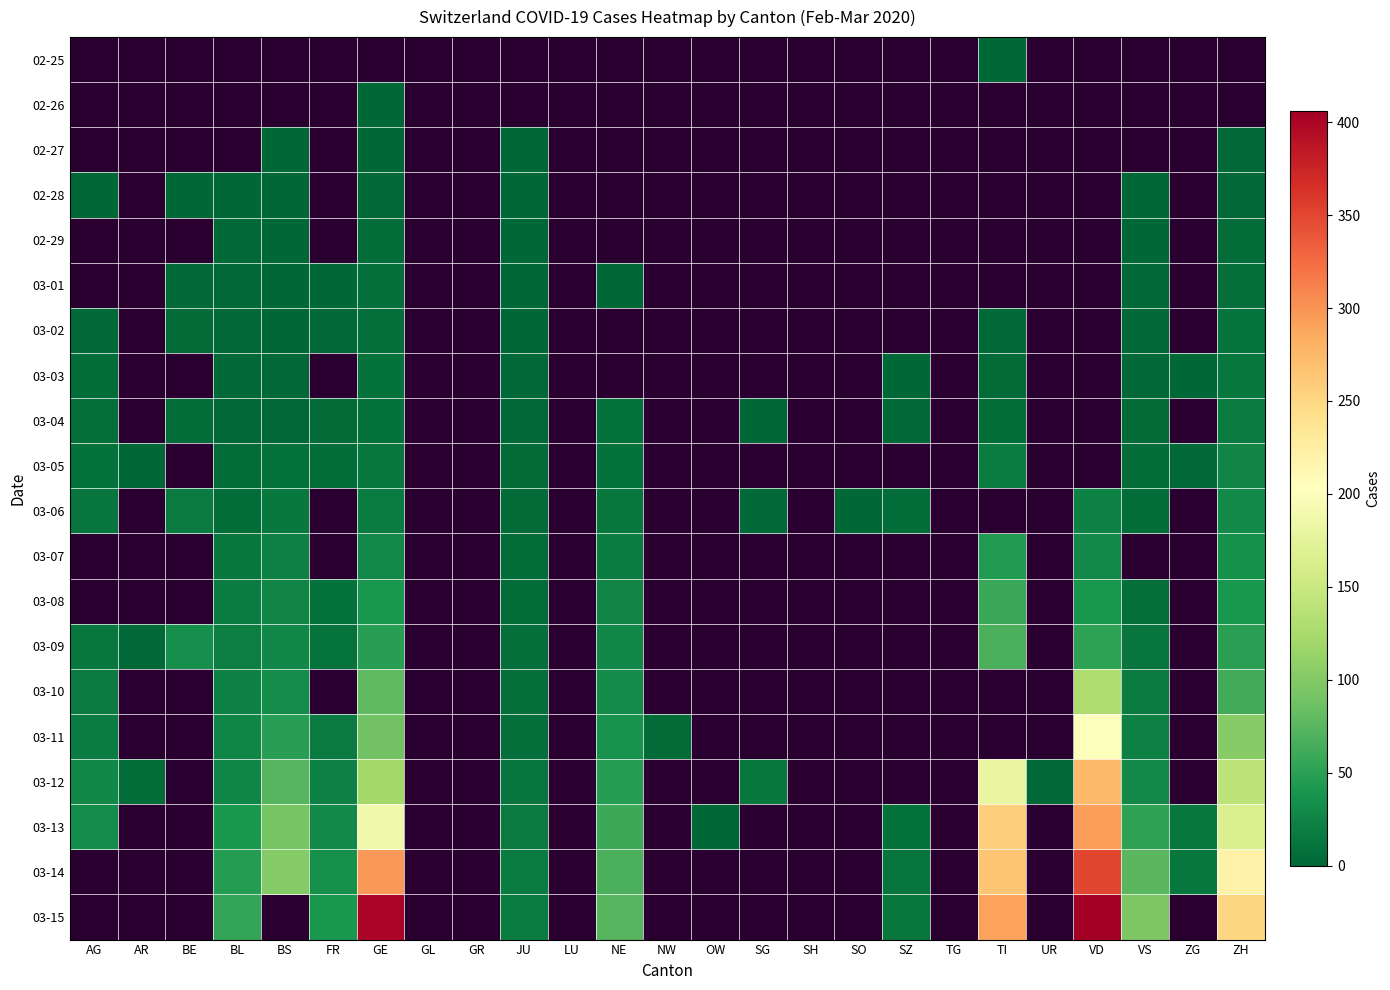

Between JU and OW, which series saw the biggest shift?

03-13